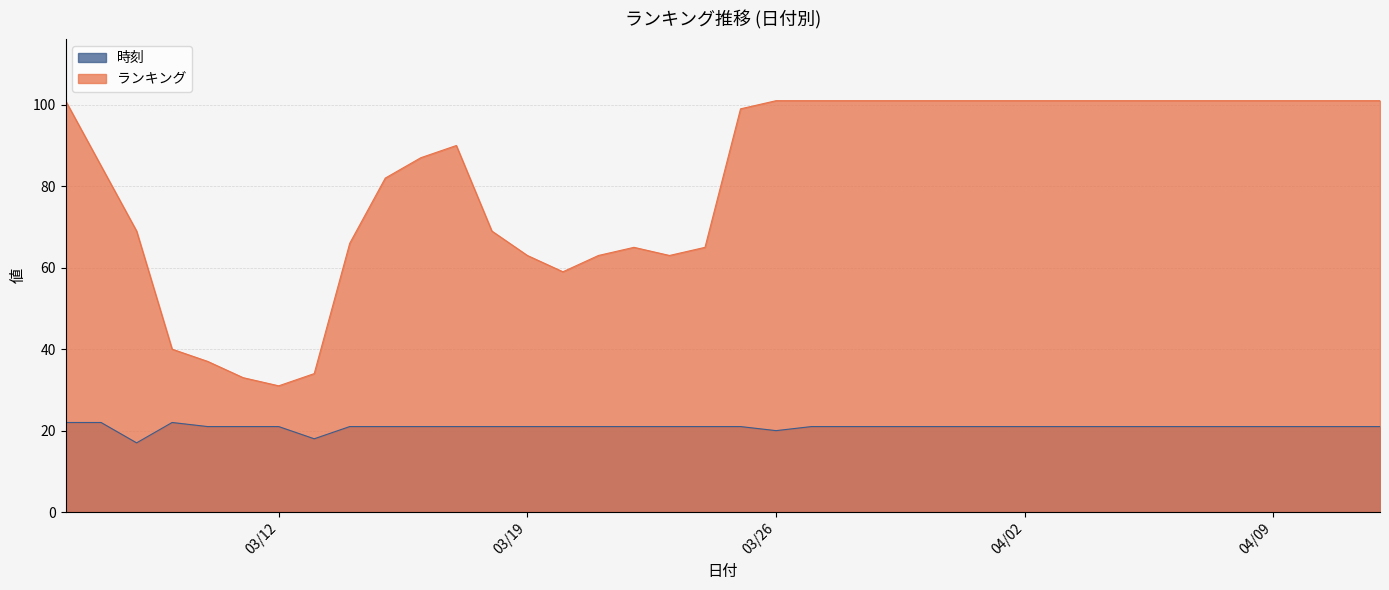

What is the average value of the 時刻 series?

21